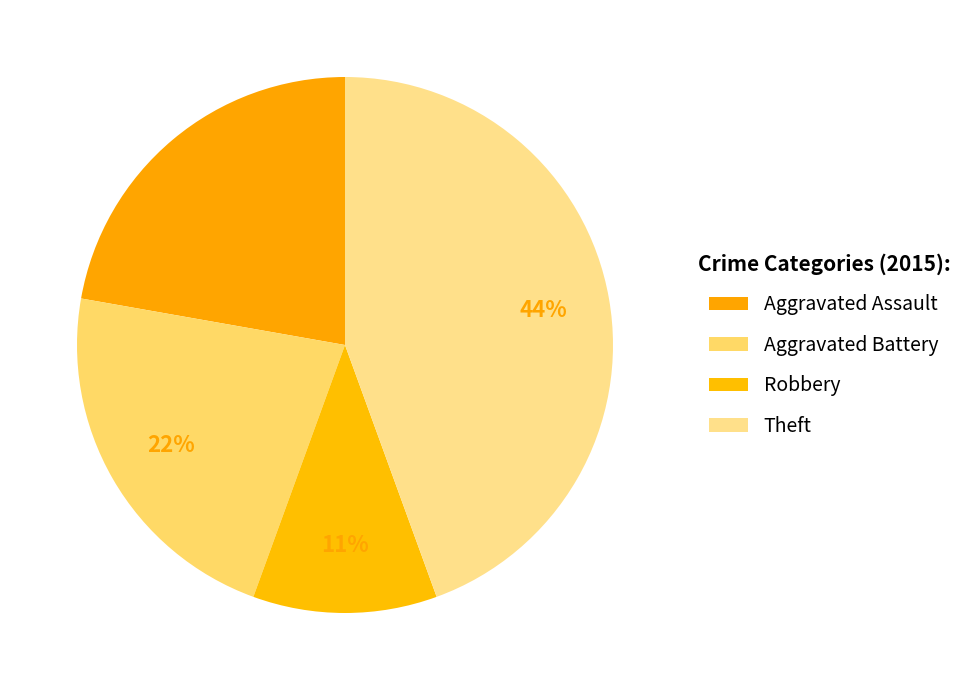

To the nearest percent, what is the difference between the largest and smallest slice percentages?

33%